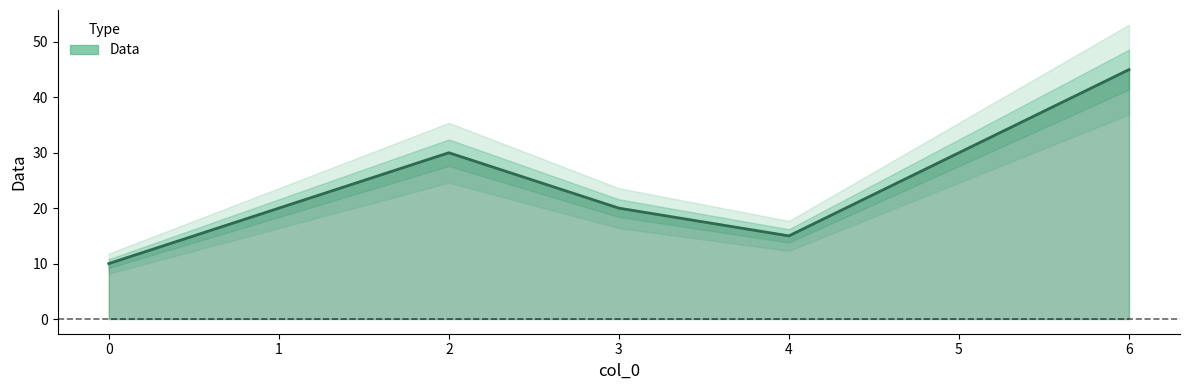

What is the value of the 3rd point from the left?

30